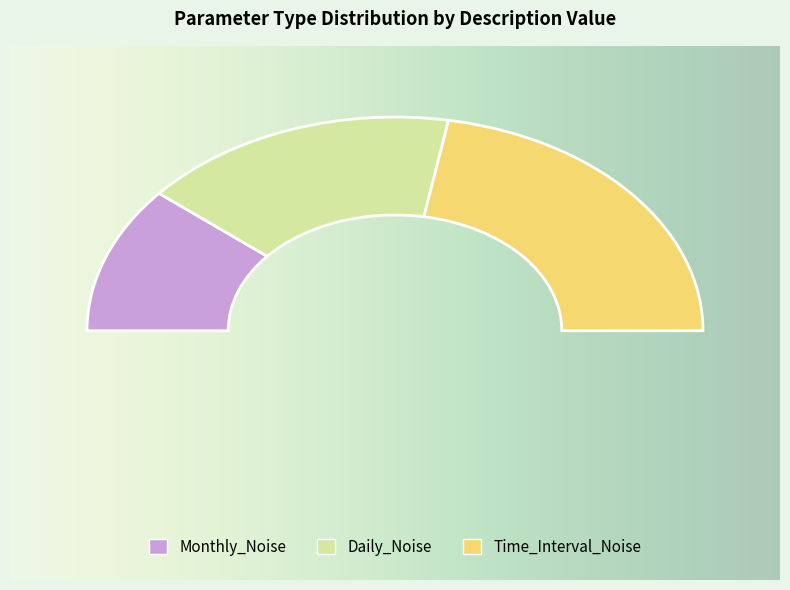

Which slice is the largest?

Time_Interval_Noise